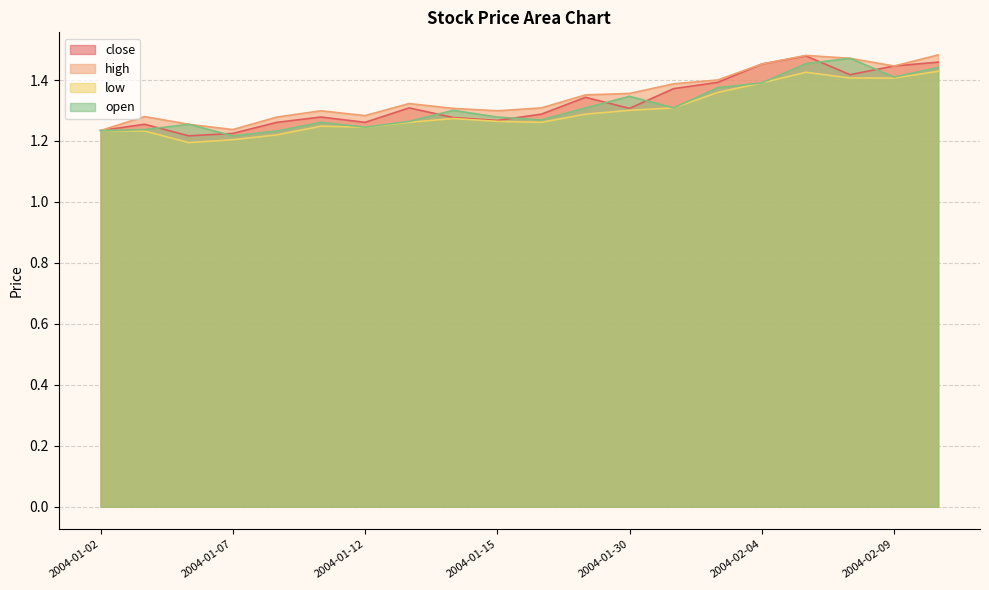

True or false: high and open cross at least once.

False